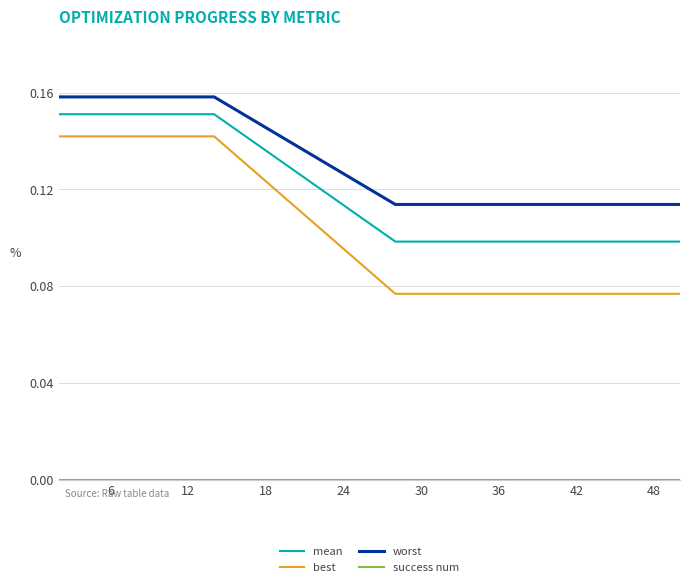

Which series has the largest total across all categories?

worst